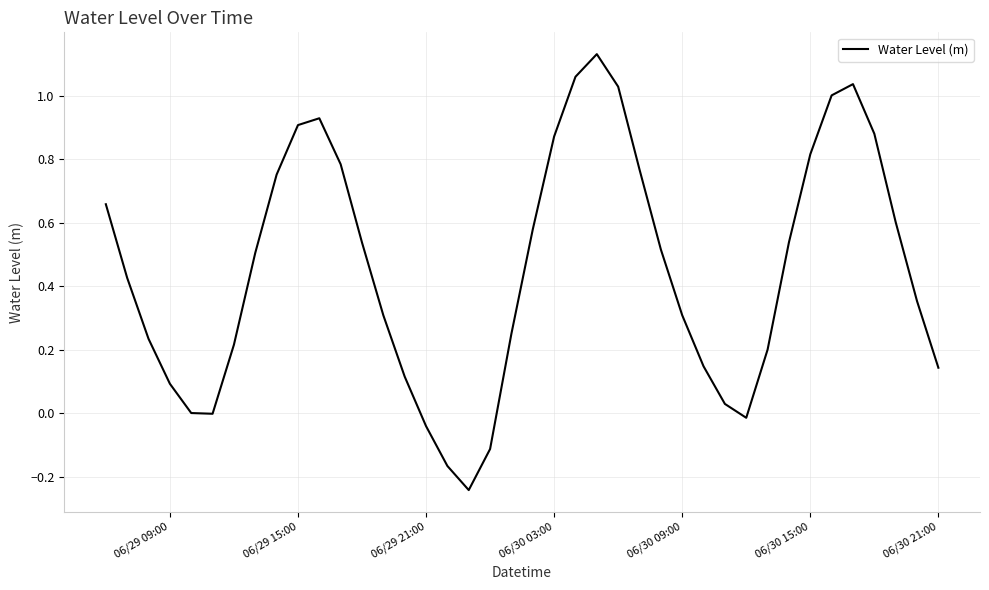

Is this an area chart (filled region under the line)?

No